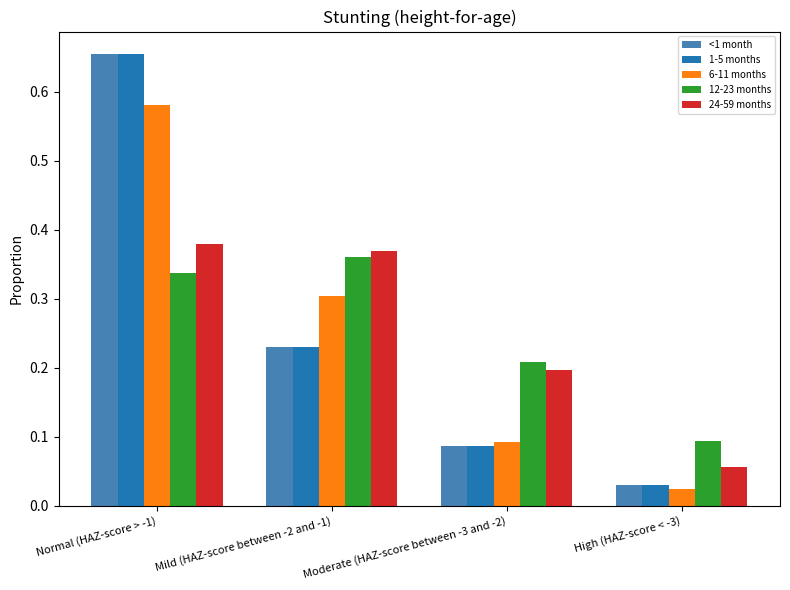

Is the value of 24-59 months at High (HAZ-score < -3) greater than the value of 6-11 months at Normal (HAZ-score > -1)?

No